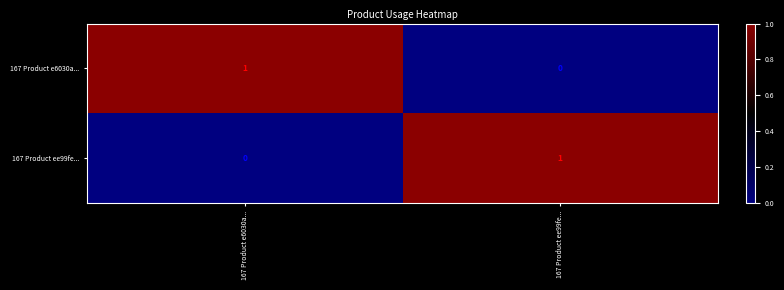

Reading left to right, list all the values displayed in this chart.

167 Product e6030a...: 167 Product e6030a...=1	167 Product ee99fe...=0
167 Product ee99fe...: 167 Product e6030a...=0	167 Product ee99fe...=1